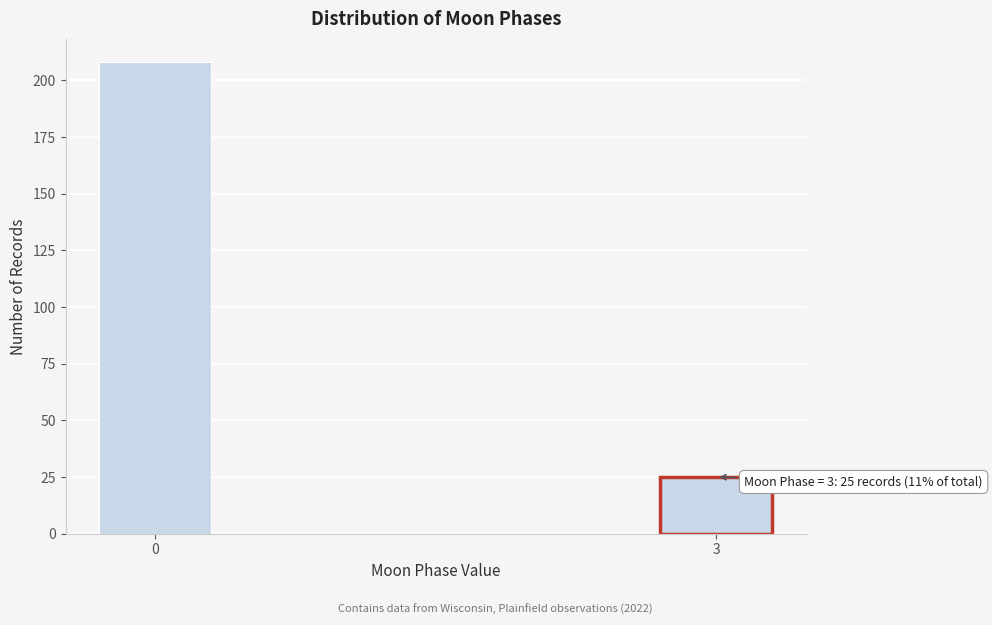

Reading left to right, list all the values displayed in this chart.

208	25